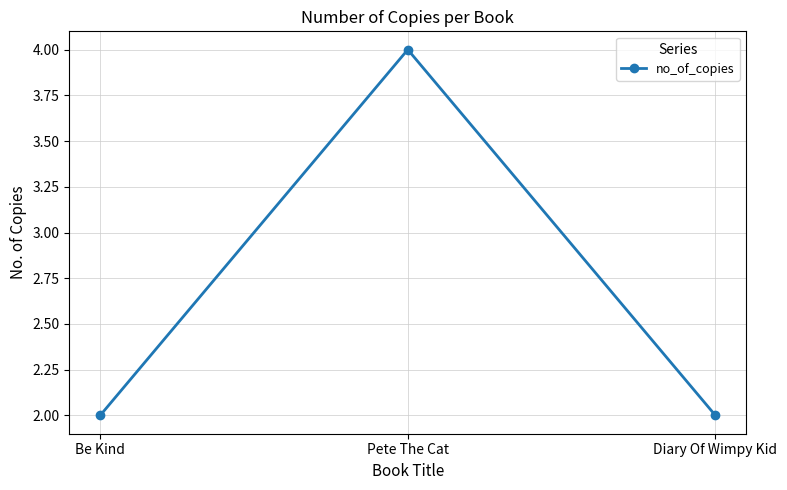

Approximately how many times larger is the value at Be Kind compared to Pete The Cat?

0.5